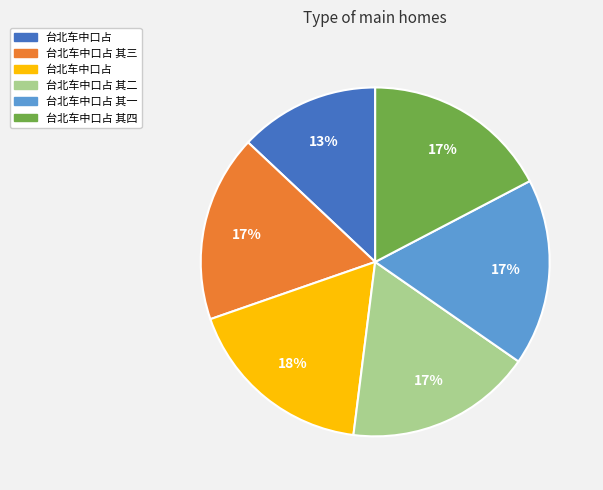

Does any single category account for the majority?

No